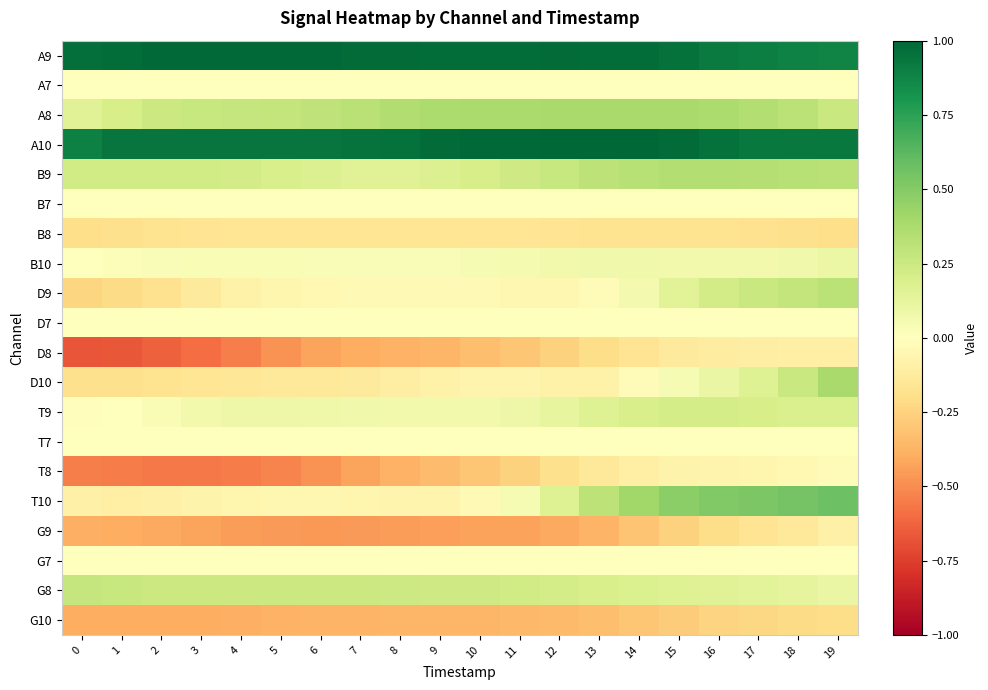

What is the smallest value displayed?

-0.7